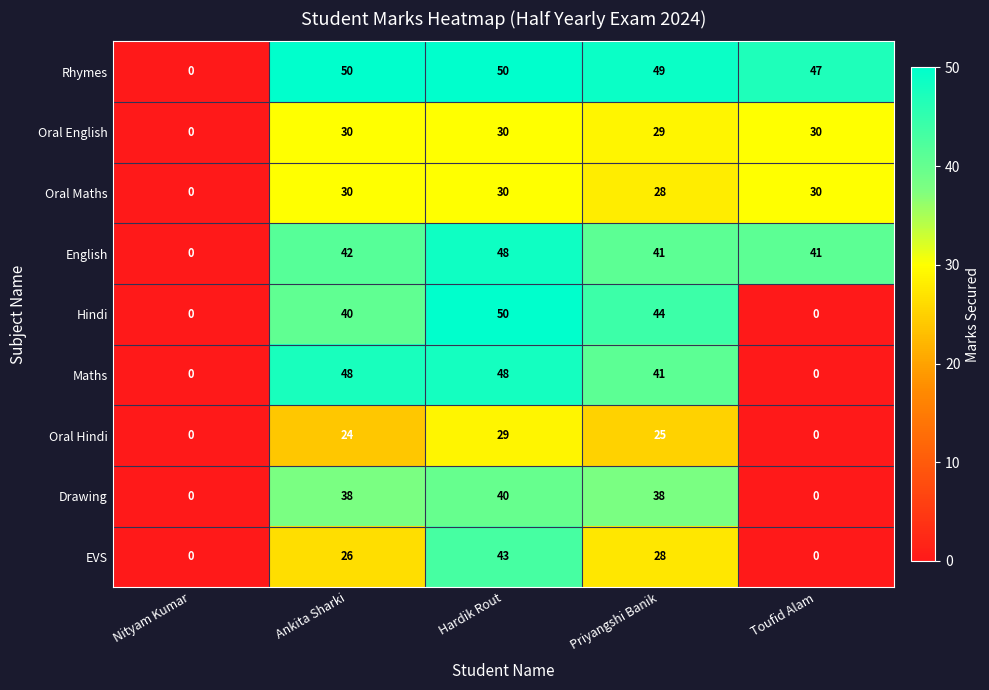

Where is Maths nearest to the value 24?

Priyangshi Banik